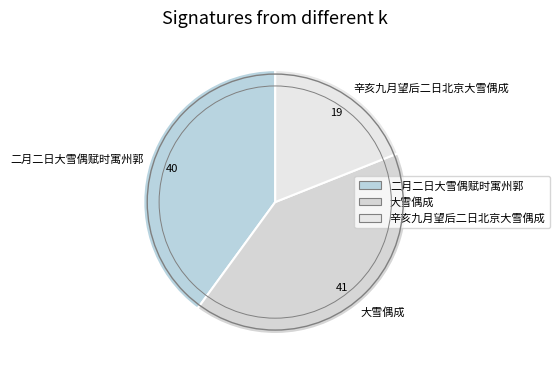

How many segments does this pie chart have?

3